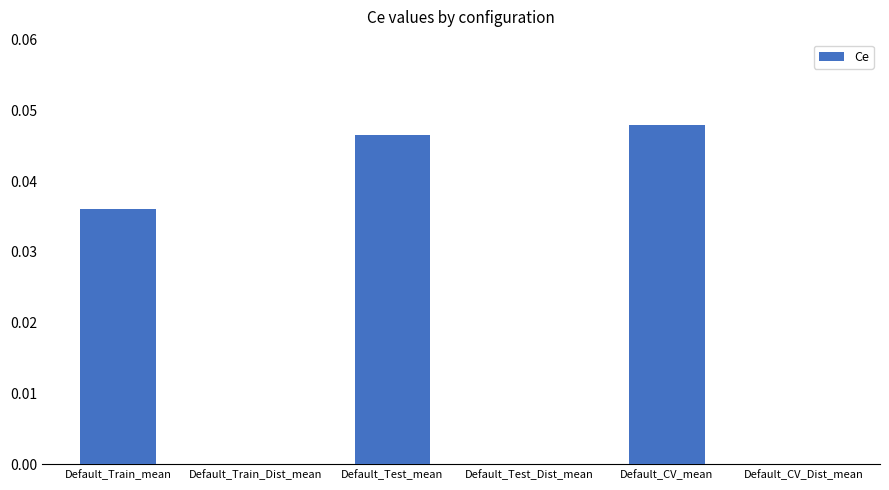

At which category does the chart reach its peak across all series?

Default_CV_mean